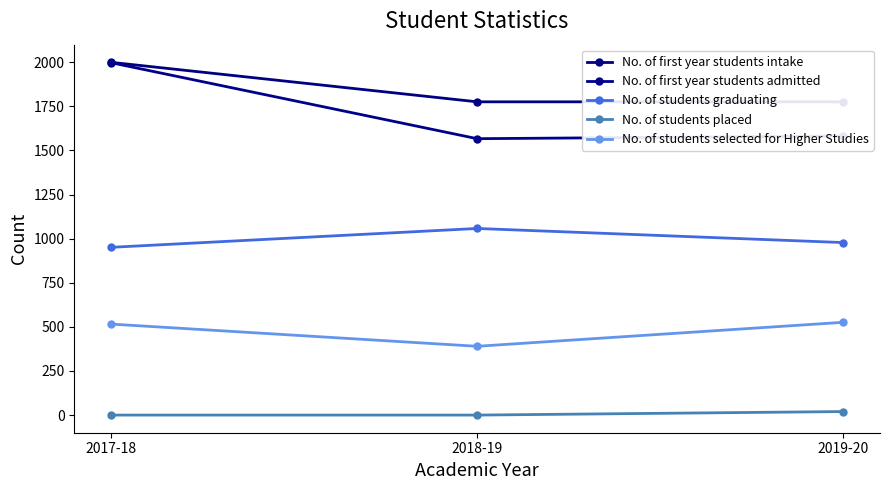

Which series has the largest total across all categories?

No. of first year students intake